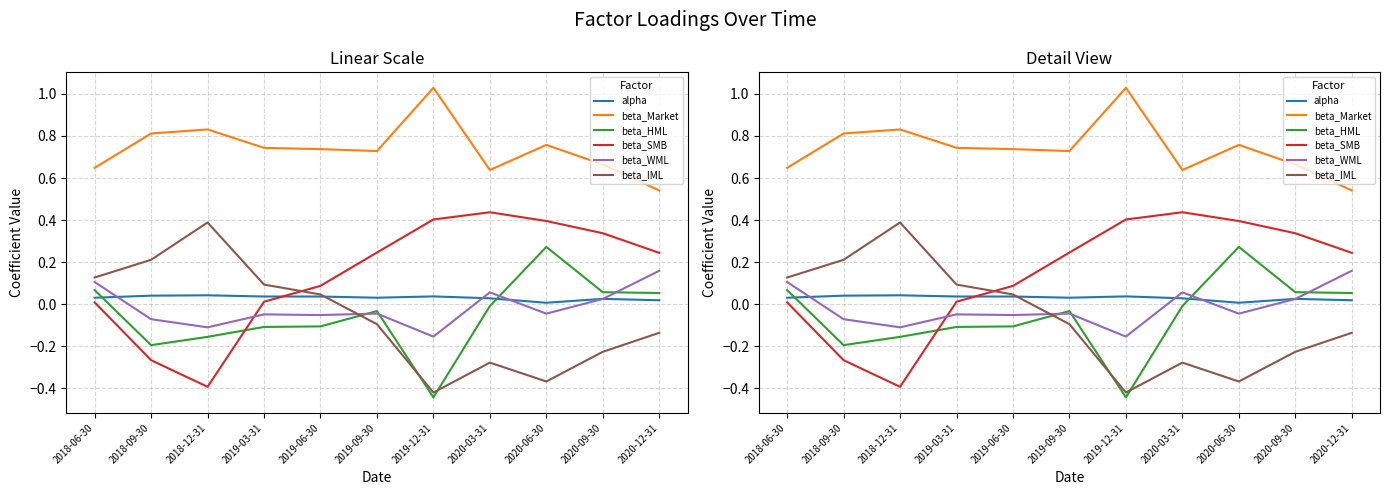

Is the value of beta_Market at 2019-12-31 greater than the value of beta_HML at 2020-09-30?

Yes